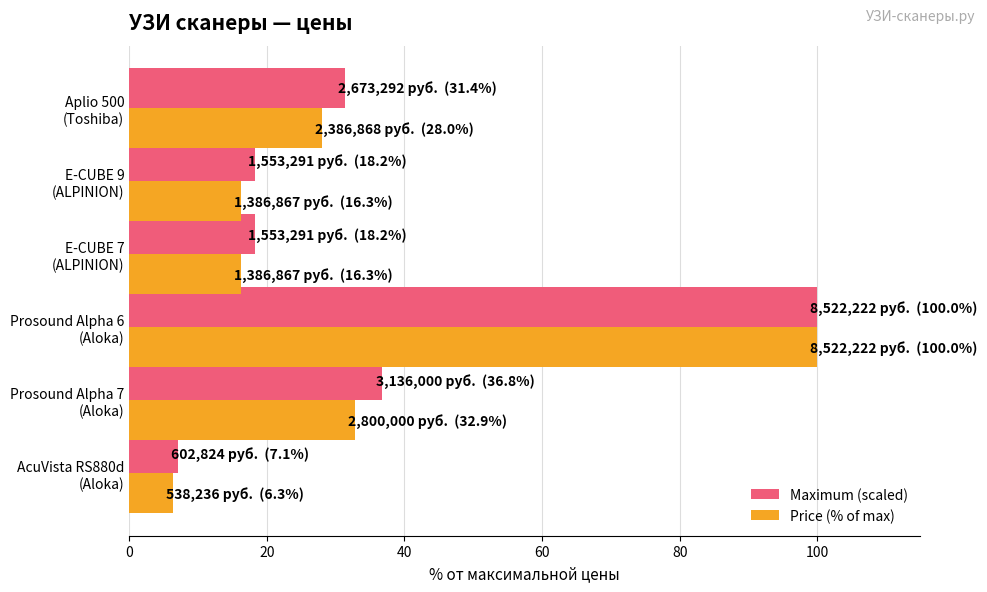

Where is Maximum (scaled) nearest to the value 53?

Prosound Alpha 7
(Aloka)